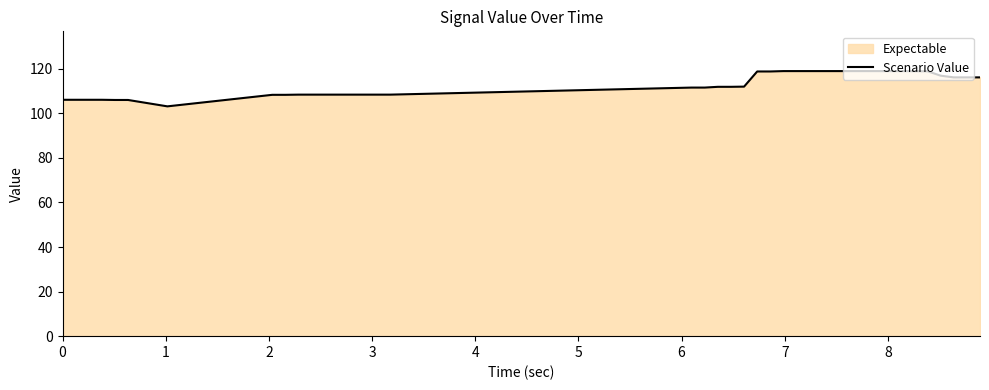

What is the value of the 12th point from the left?

108.4